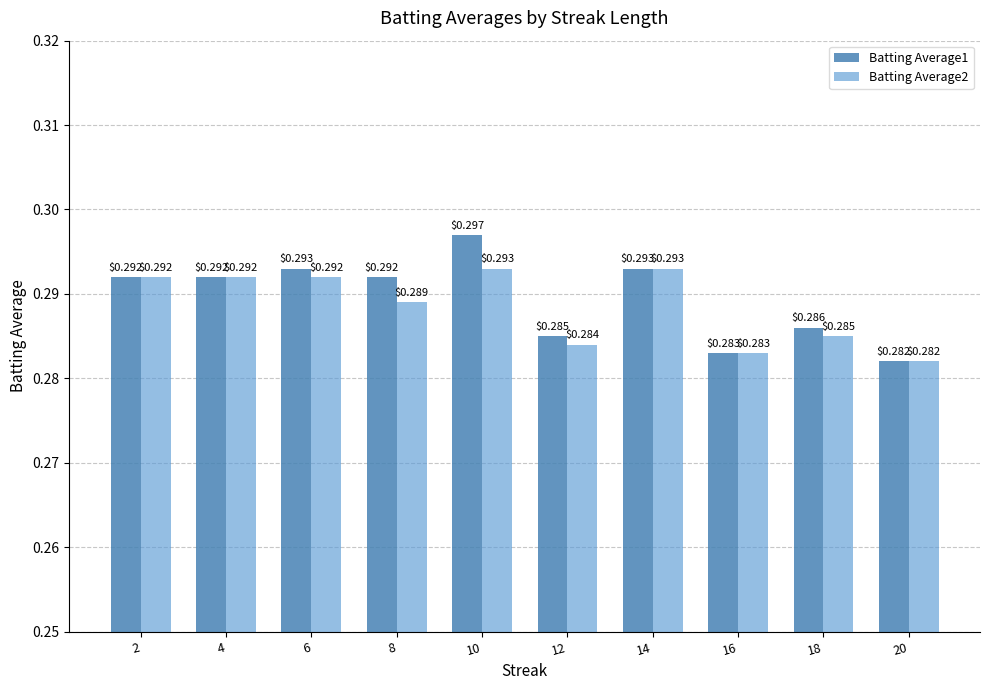

List the series in order of their overall mean, highest first.

Batting Average1, Batting Average2